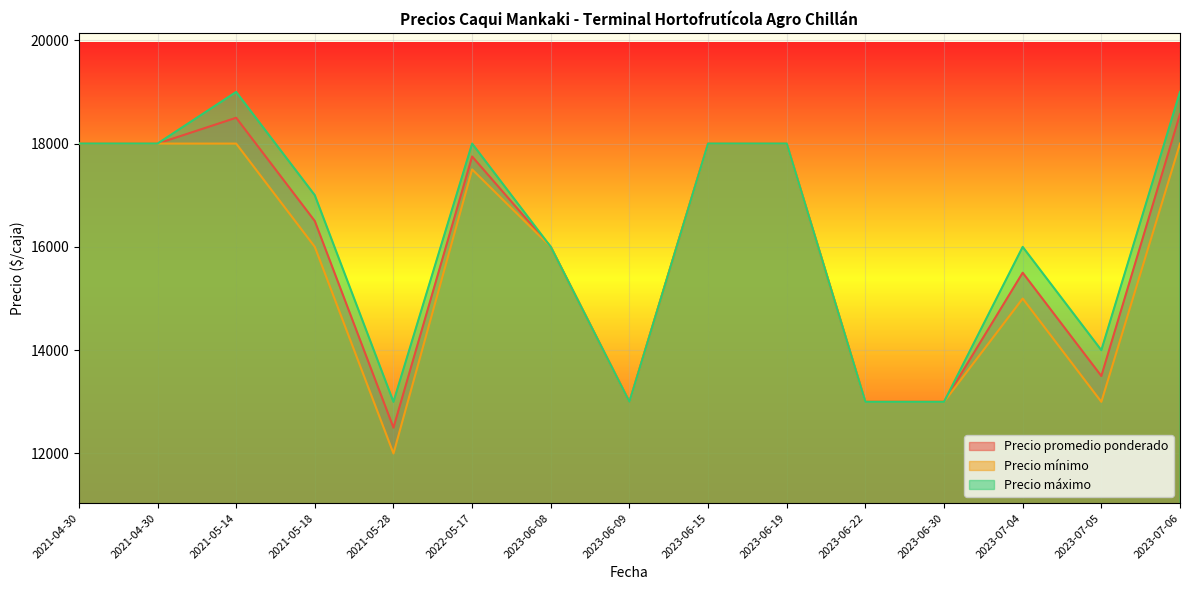

Which series has the largest range (max minus min)?

Precio promedio ponderado